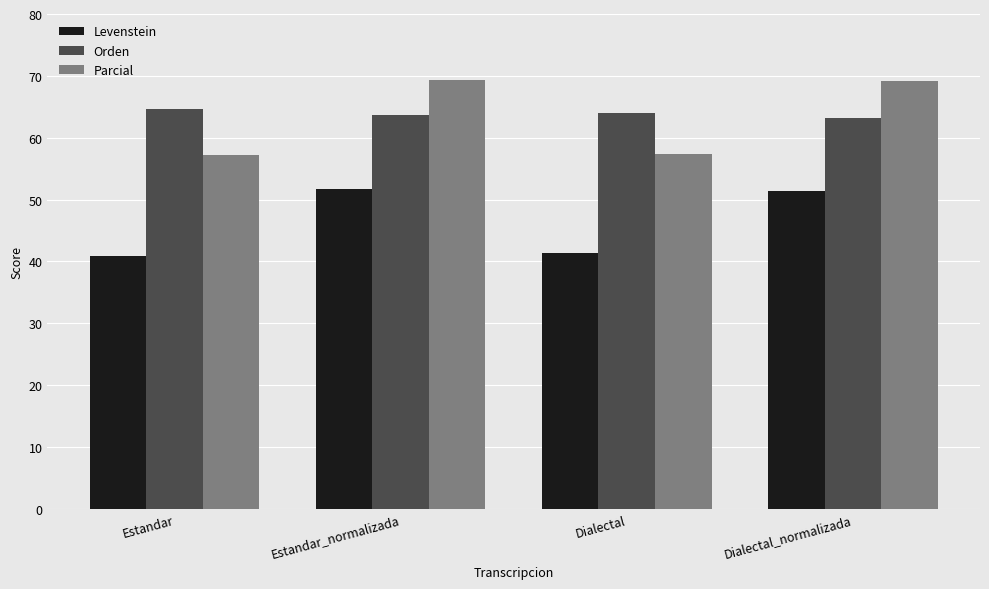

What is the total value across all series at Estandar_normalizada?

184.6